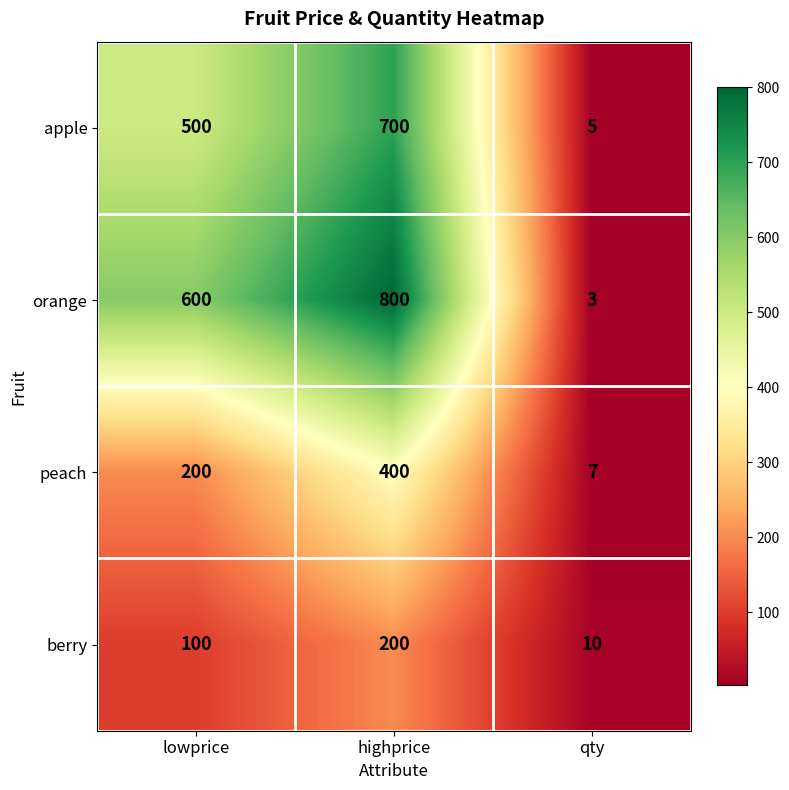

What is the difference between the highest and lowest values at qty?

7